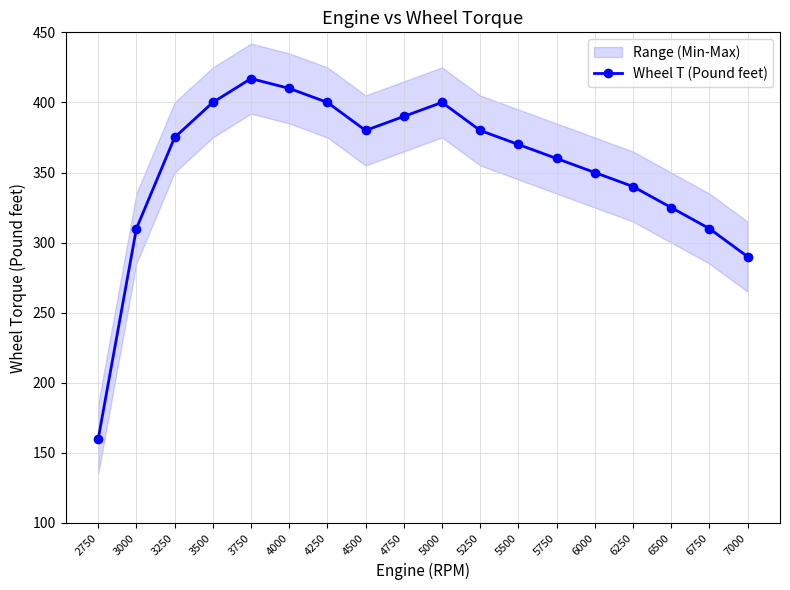

What is the change in value from 3750 to 7000?

-127